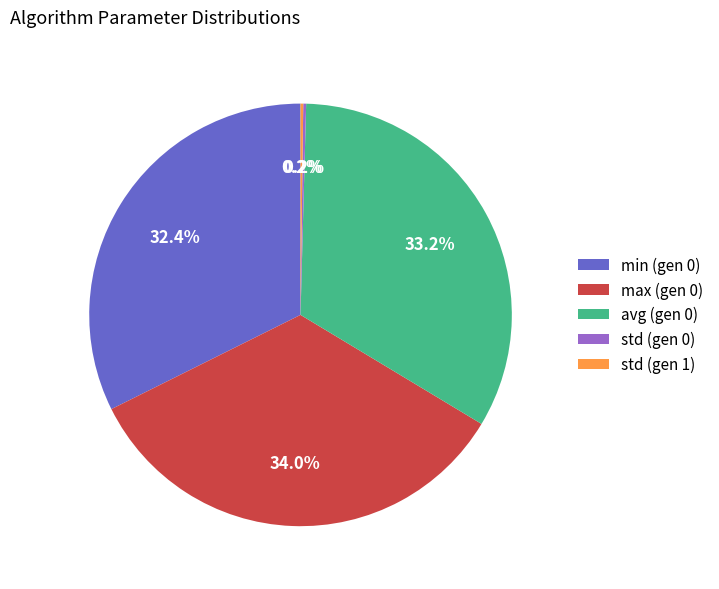

To the nearest percent, what percentage of the pie is avg (gen 0)?

33%